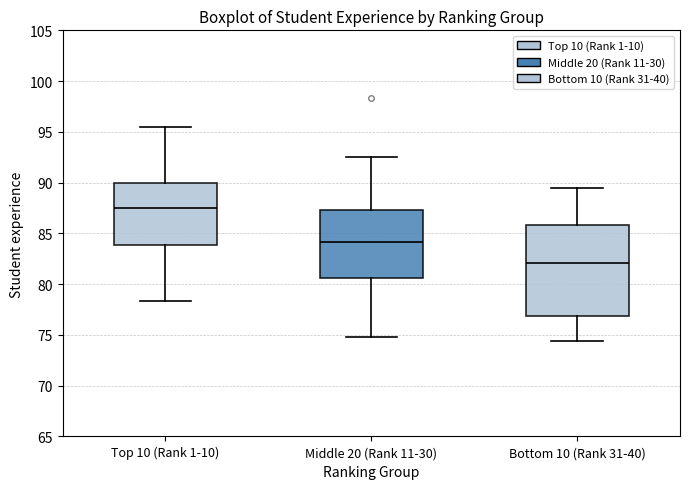

Reading left to right, transcribe this box plot: for each box, give where its median line is, the range the box spans, and where its two whiskers end, as read against the y-axis. The values are not printed on the chart, so give them approximately, as read against the axis.

Top 10 (Rank 1-10): median 87.5, box 84.0 to 90.0, whiskers 78.5 to 95.5
Middle 20 (Rank 11-30): median 84.0, box 80.5 to 87.5, whiskers 75.0 to 92.5
Bottom 10 (Rank 31-40): median 82.0, box 77.0 to 86.0, whiskers 74.5 to 89.5